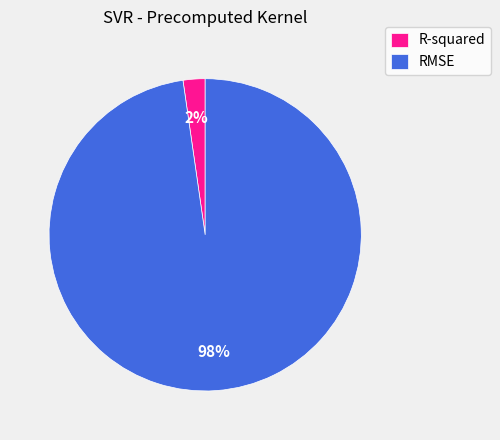

What is the majority slice?

RMSE